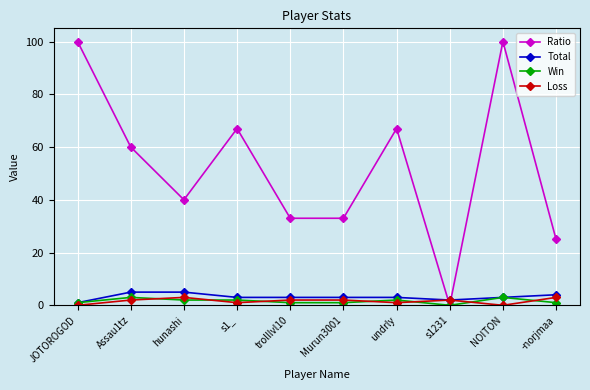

What is the spread (max minus min) of values at NOITON?

100